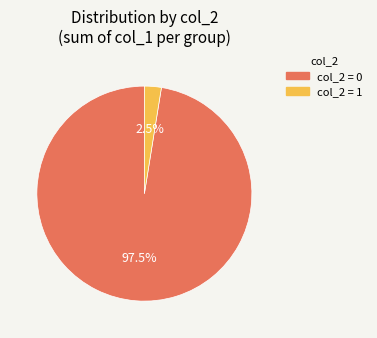

Does any single category account for the majority?

Yes